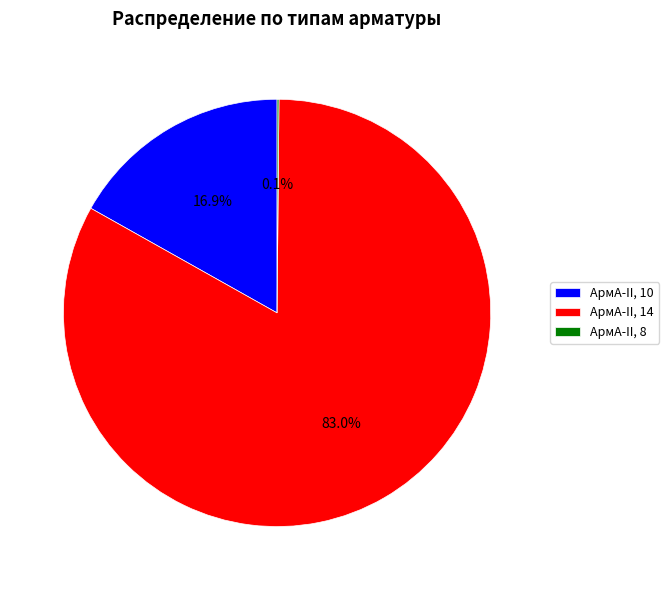

What is the largest slice in the pie chart?

АрмА-II, 14